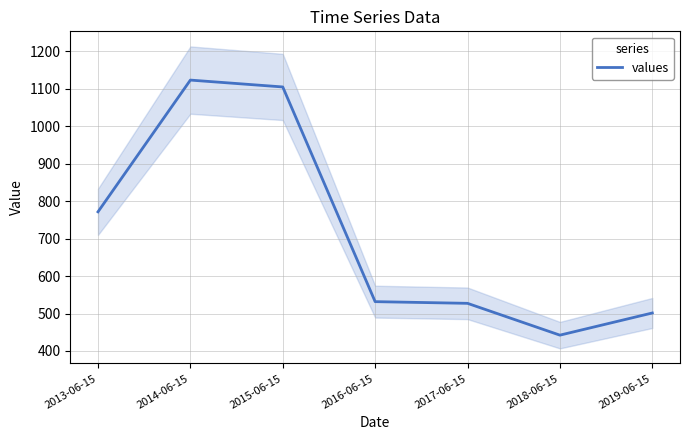

What is the label of the 7th point from the right?

2013-06-15